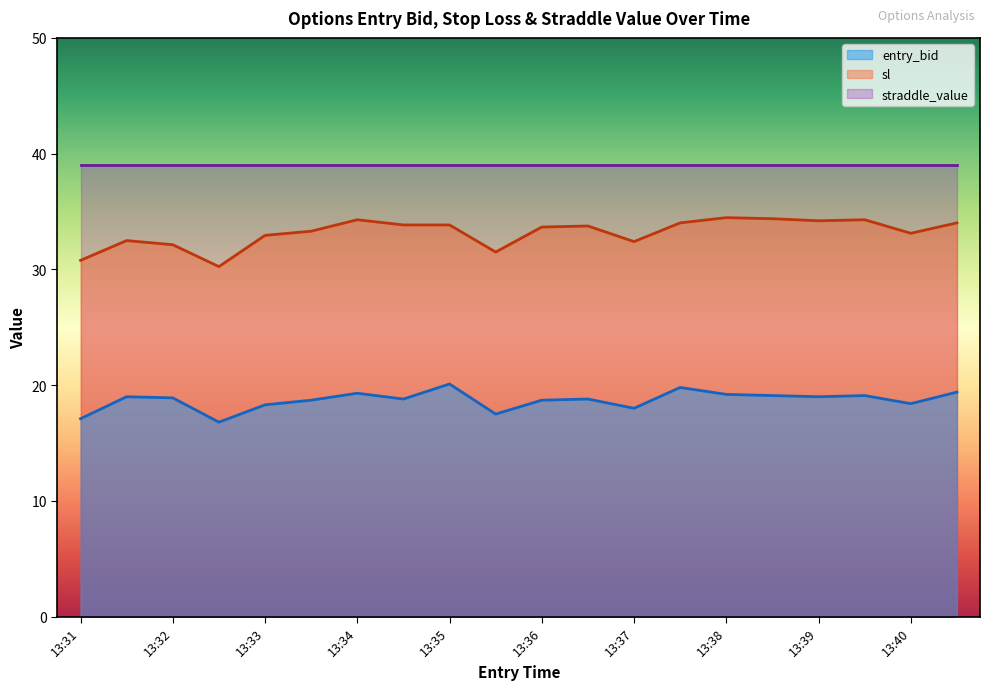

True or false: sl has a value of 40.2 at 13:31.

False